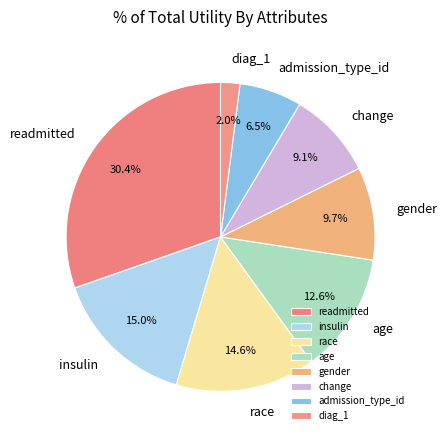

Is the sum of readmitted and change greater than half?

No